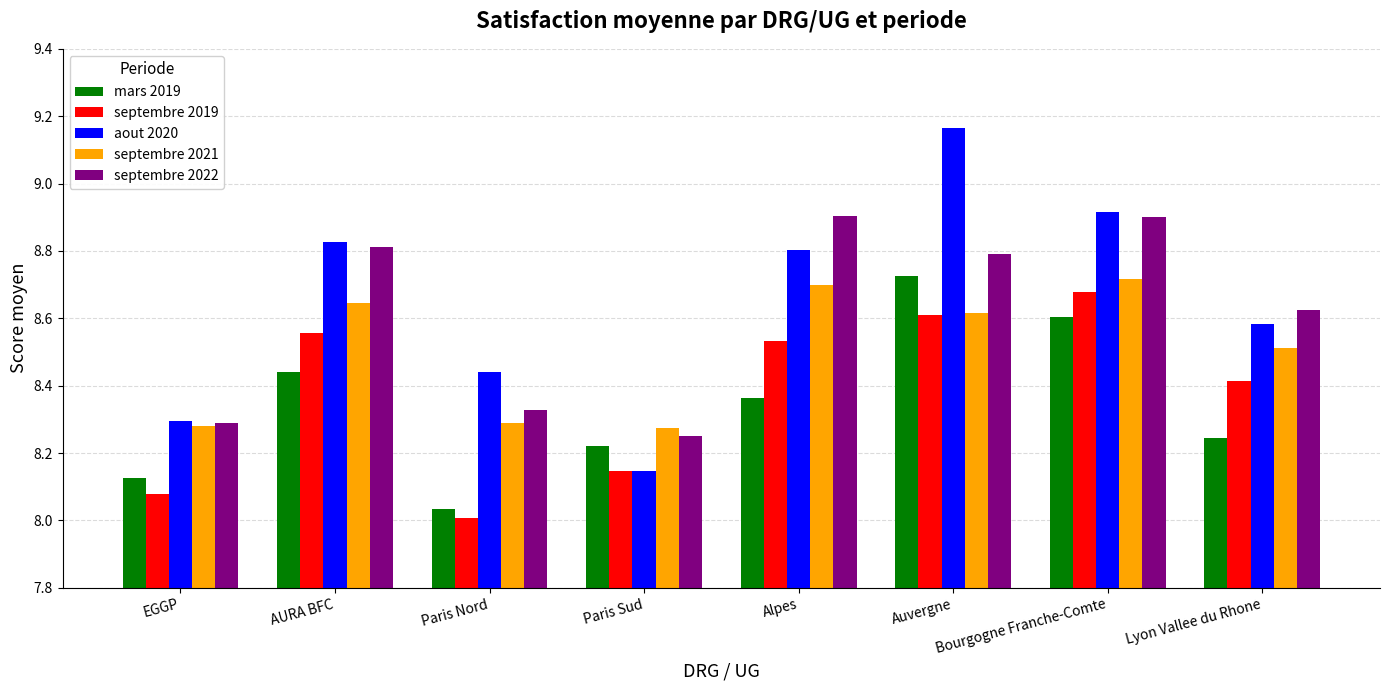

What are all the series names shown in the legend?

mars 2019, septembre 2019, aout 2020, septembre 2021, septembre 2022